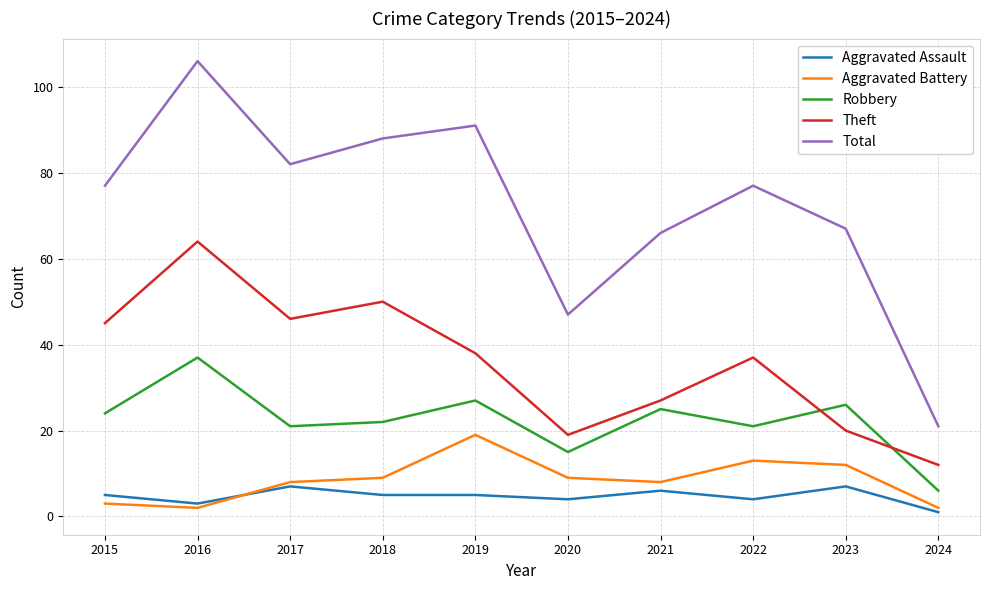

At which category does Aggravated Assault reach its first local peak?

2017